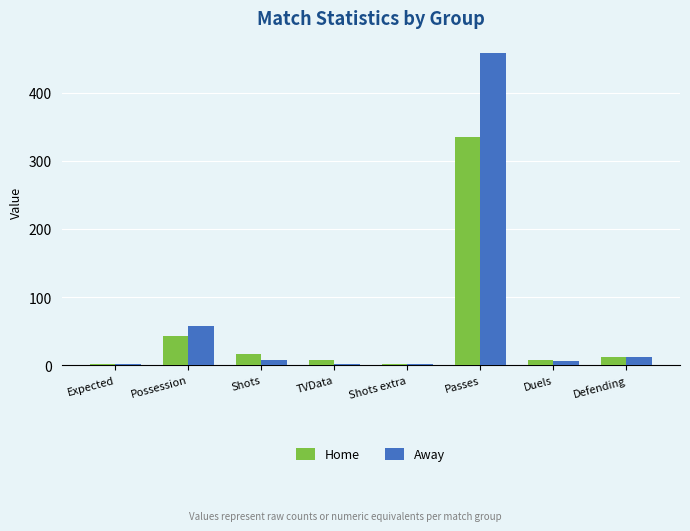

Is the value of Away at Shots extra greater than the value of Home at Defending?

No